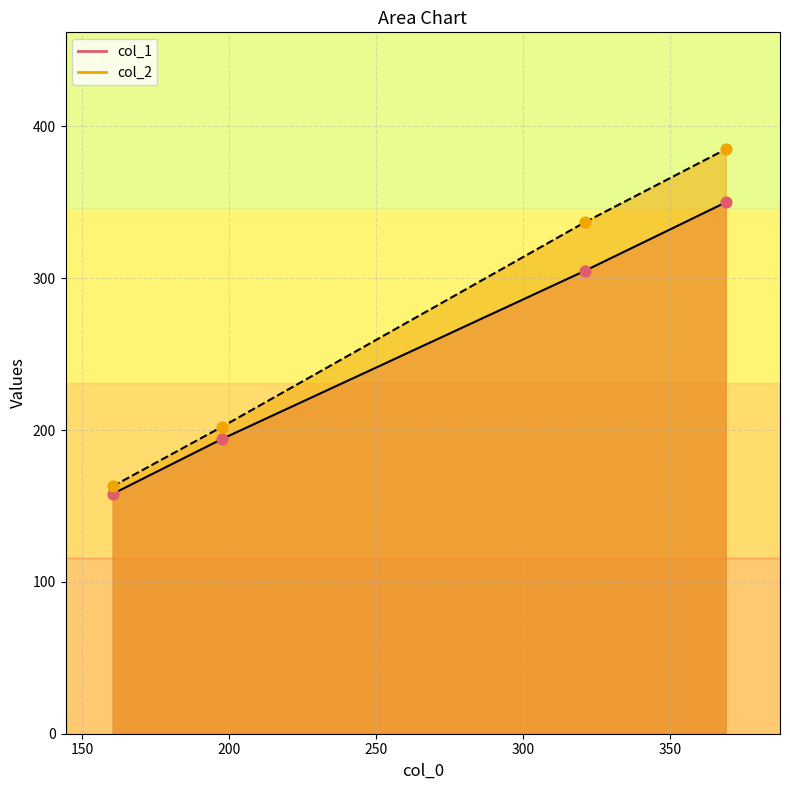

Which series contains the lowest Y value?

col_1